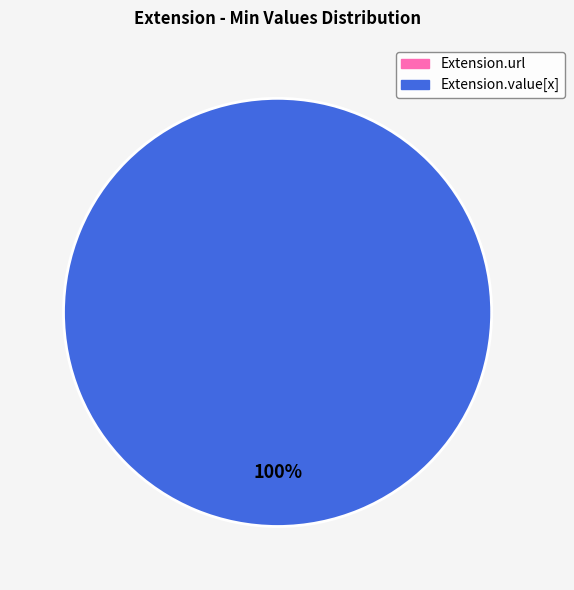

What percentage is the Extension.value[x] slice, to the nearest percent?

100%